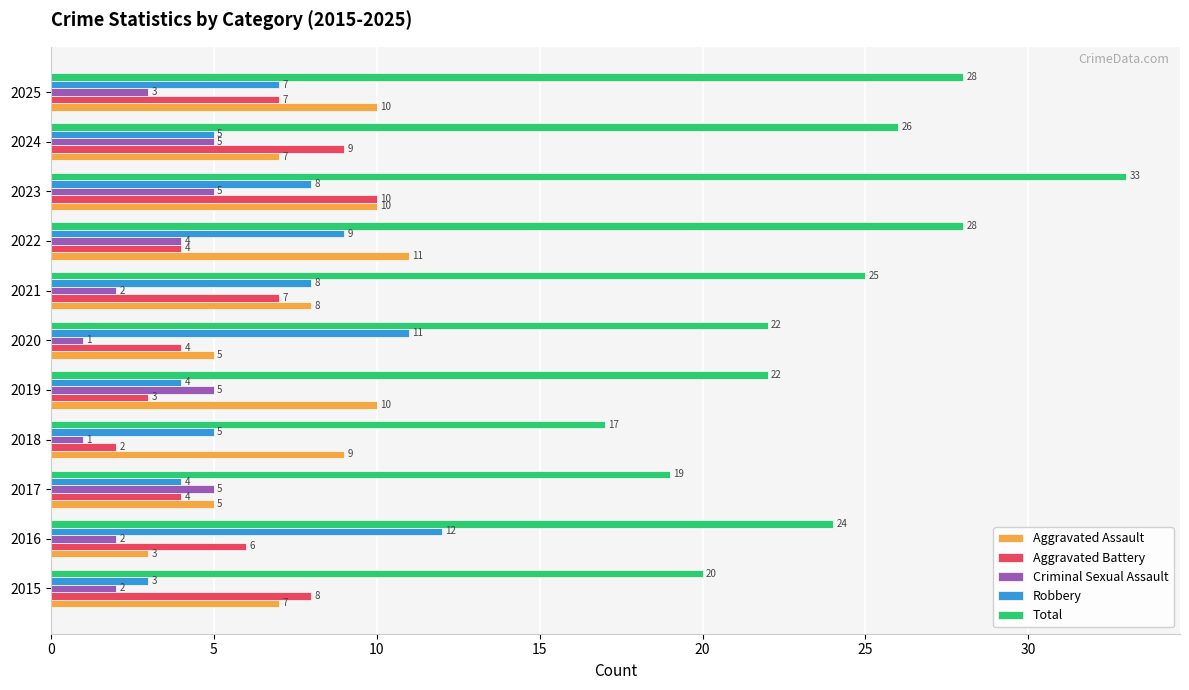

At which category is the sum across all series the highest?

2023